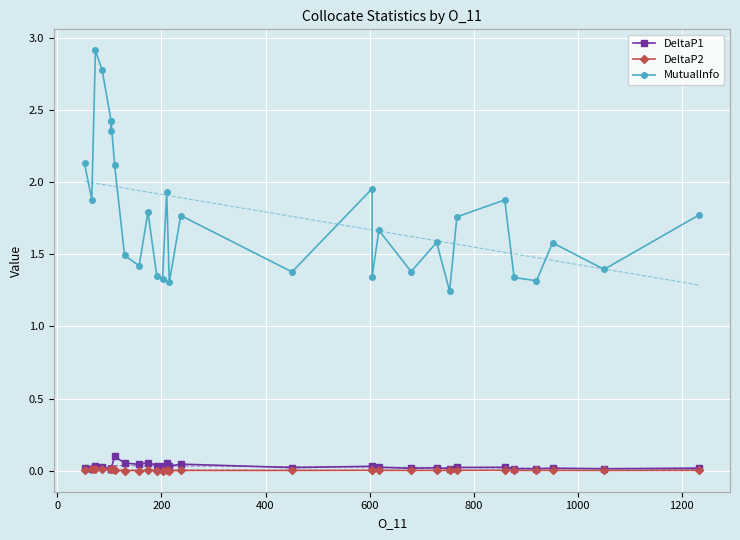

Reading left to right, list all the values displayed in this chart.

DeltaP1: 0.0	0.0	0.0	0.0	0.0	0.0	0.0	0.1	0.1	0.0	0.1	0.0	0.0	0.1	0.0	0.0	0.0	0.0	0.0	0.0	0.0	0.0	0.0	0.0	0.0	0.0	0.0	0.0	0.0	0.0
DeltaP2: 0.0	0.0	0.0	0.0	0.0	0.0	0.0	0.0	0.0	0.0	0.0	0.0	0.0	0.0	0.0	0.0	0.0	0.0	0.0	0.0	0.0	0.0	0.0	0.0	0.0	0.0	0.0	0.0	0.0	0.0
MutualInfo: 2.1	1.9	2.9	2.8	2.4	2.4	2.4	2.1	1.5	1.4	1.8	1.3	1.3	1.9	1.3	1.8	1.4	2.0	1.3	1.7	1.4	1.6	1.2	1.8	1.9	1.3	1.3	1.6	1.4	1.8